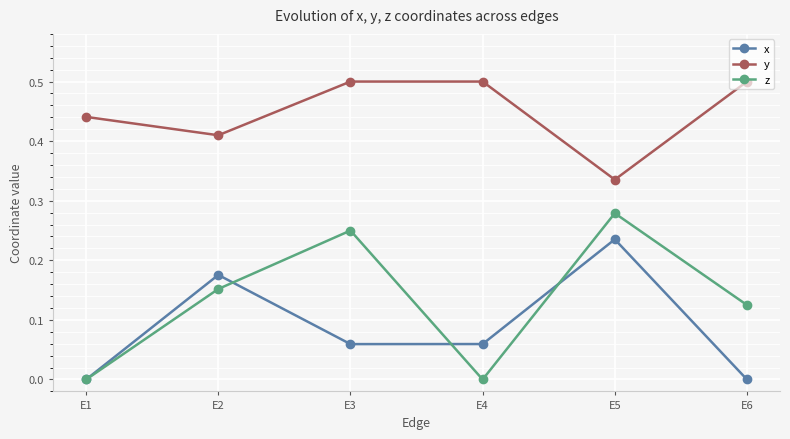

True or false: x and y intersect in this chart.

False